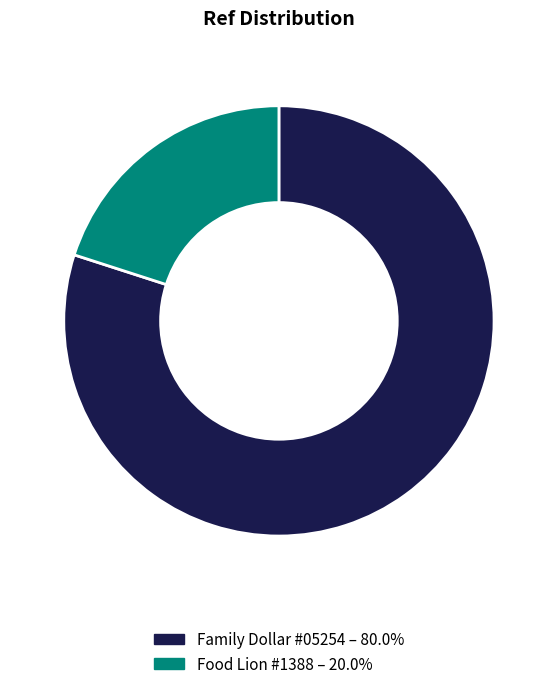

Combined, do Food Lion #1388 and Family Dollar #05254 account for over 50%?

Yes